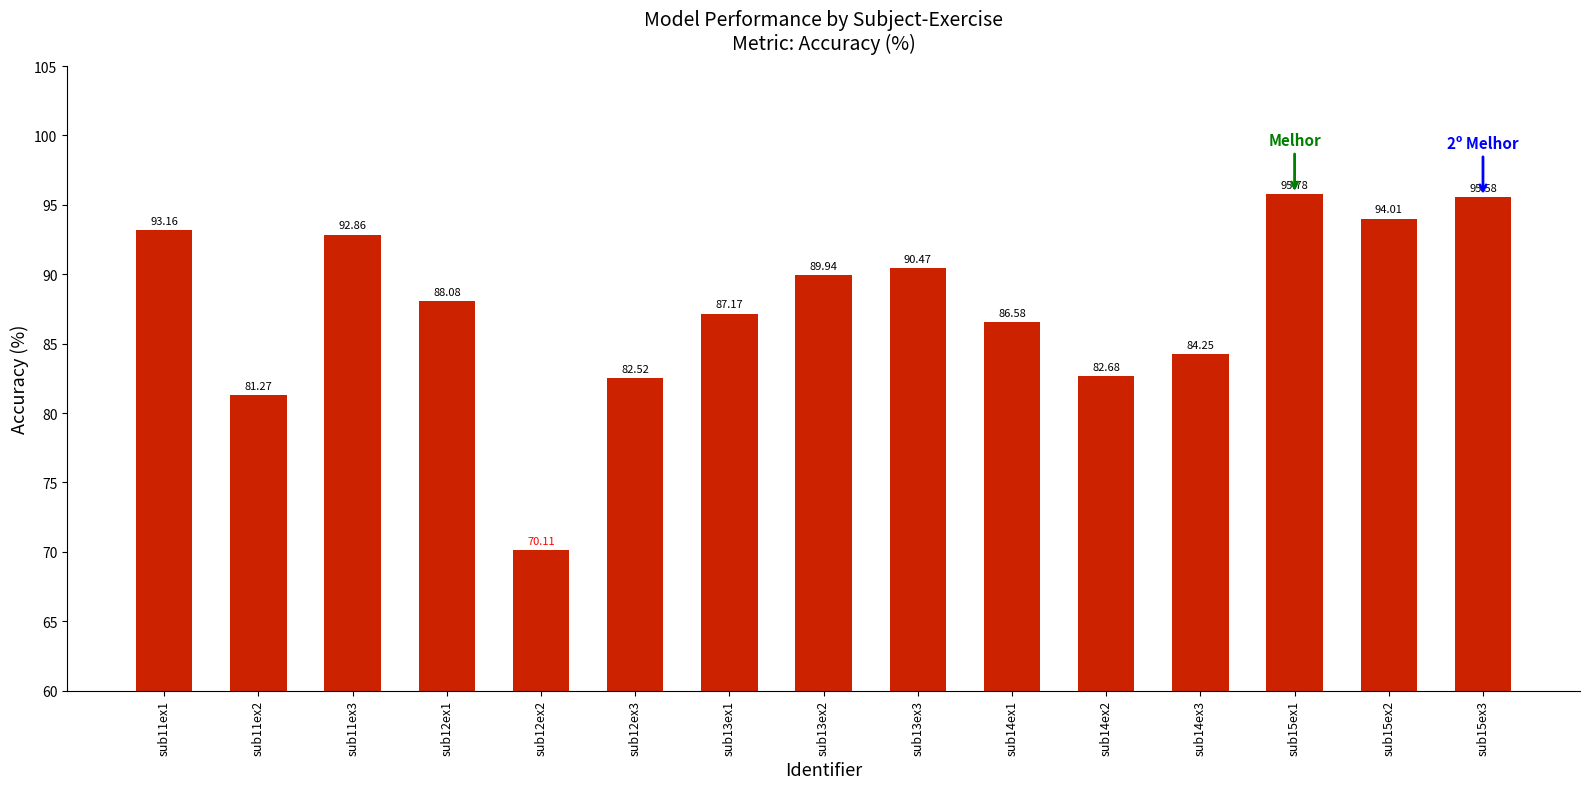

What is the sum of the values at sub15ex2 and sub12ex3?

176.5